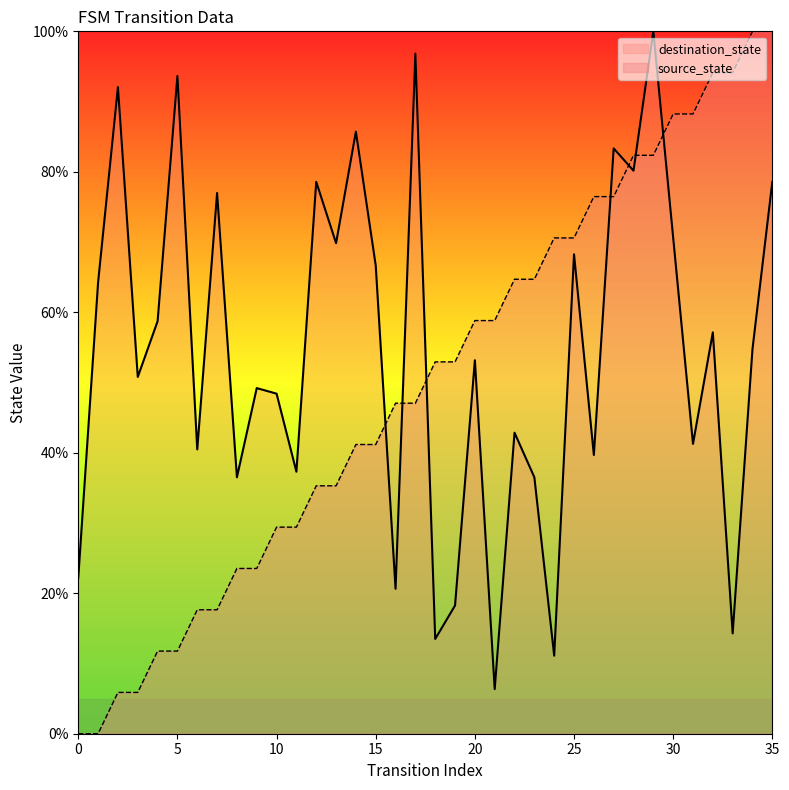

Which category has the highest value across all series?

34